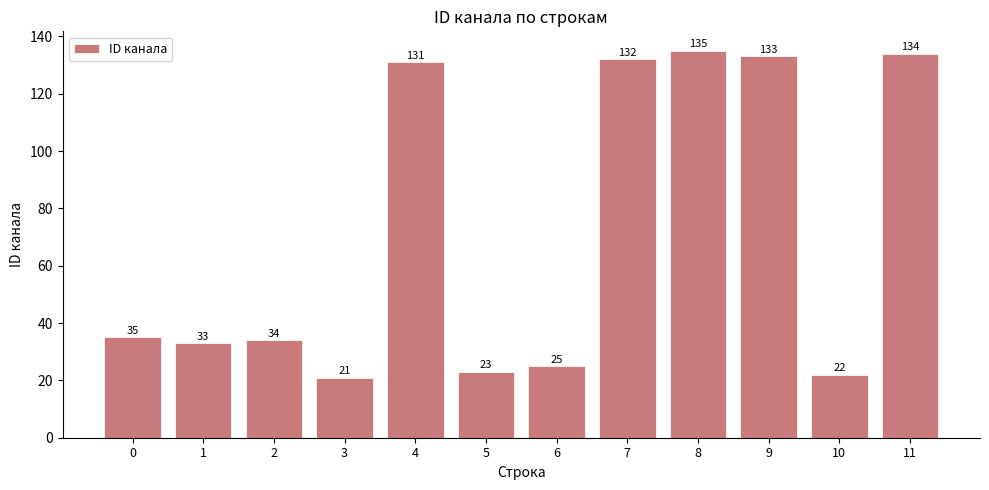

Reading left to right, transcribe all the data shown in this chart.

35	33	34	21	131	23	25	132	135	133	22	134